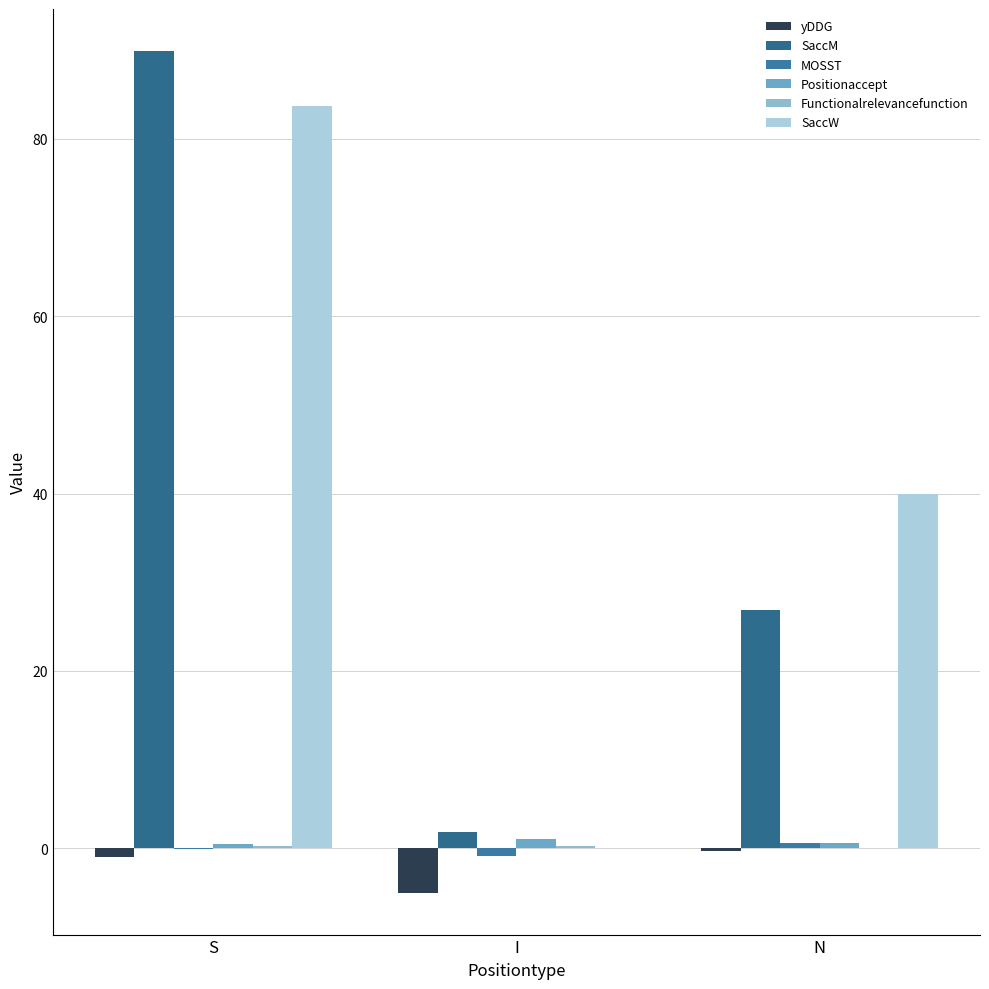

The MOSST series shows 1.0 at N. True or false?

False